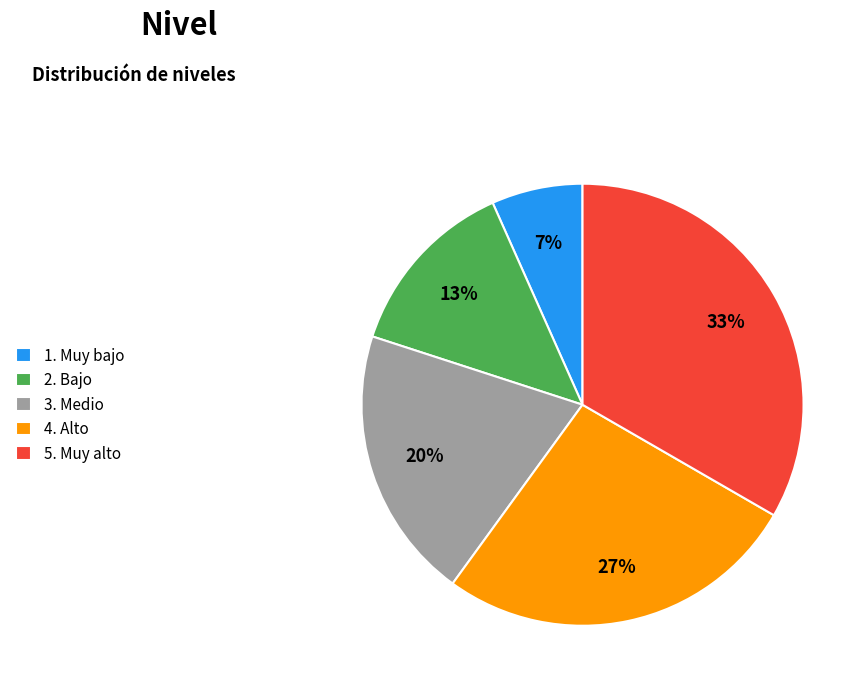

Is 2. Bajo the majority of the pie?

No